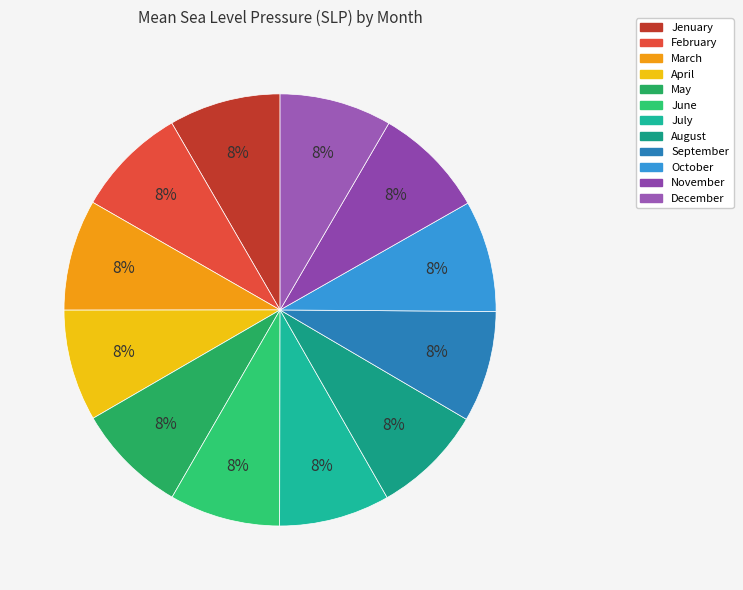

Combined, do March and December account for over 50%?

No